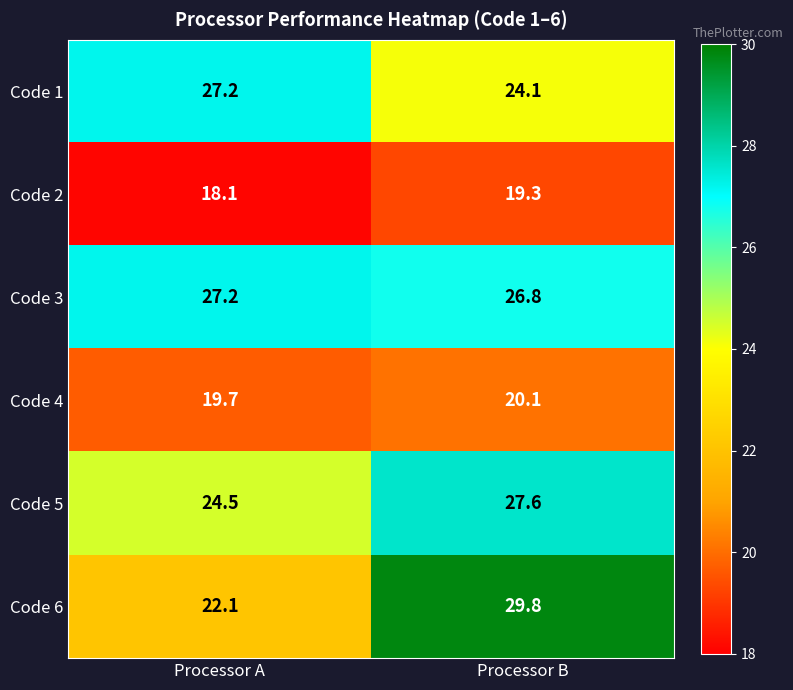

Which series has the largest range (max minus min)?

Code 6